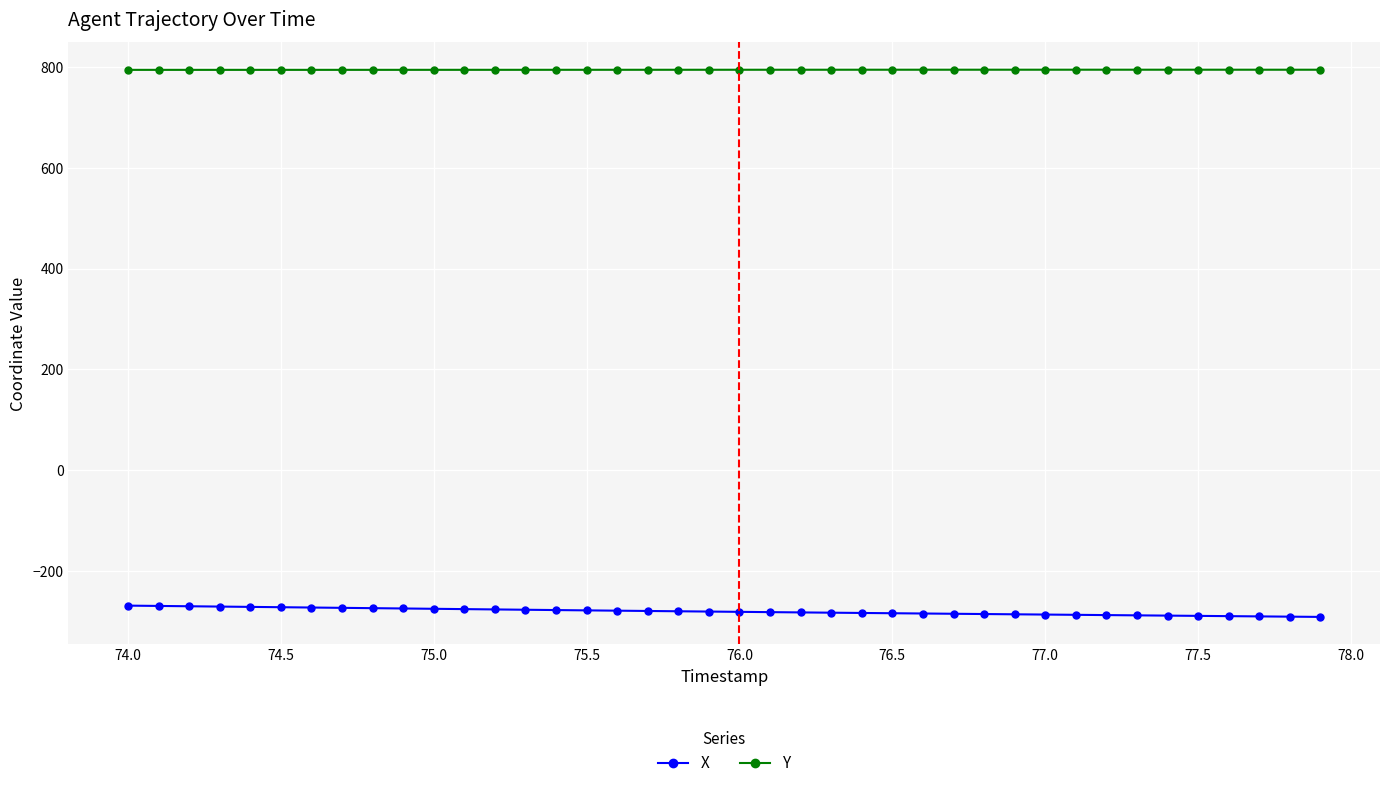

What is the value of the Y point at the 13th from the left?

794.3